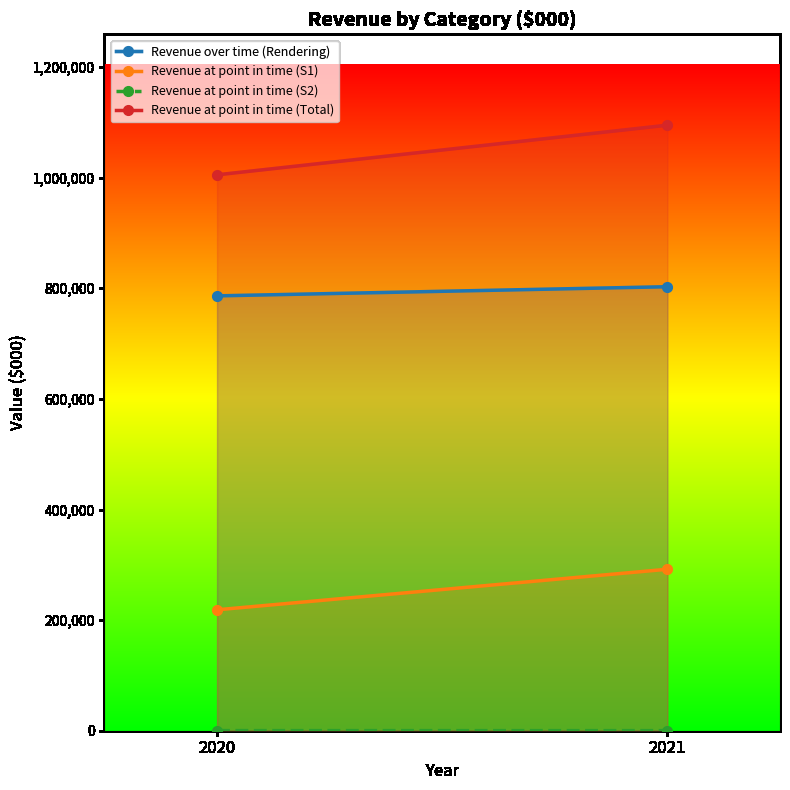

Rank the series at 2021 from lowest to highest value.

Revenue at point in time (S2), Revenue at point in time (S1), Revenue over time (Rendering), Revenue at point in time (Total)